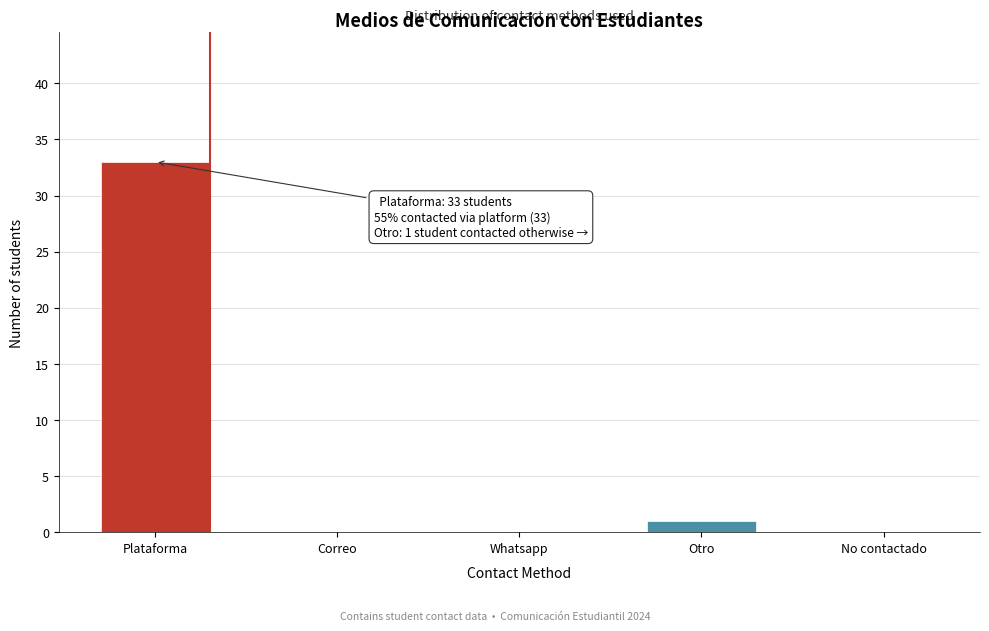

Reading right to left, transcribe all the data shown in this chart.

No contactado=0	Otro=1	Whatsapp=0	Correo=0	Plataforma=33